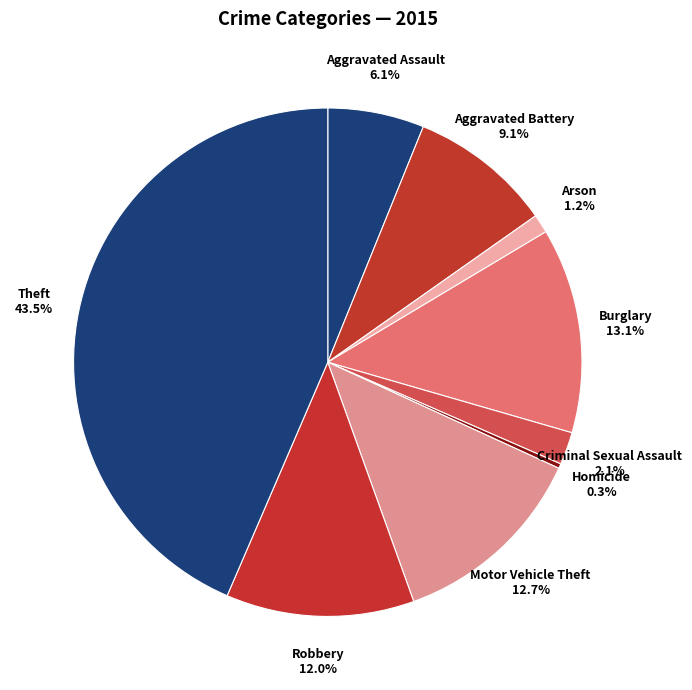

To the nearest percent, what percentage of the pie is Arson?

1%